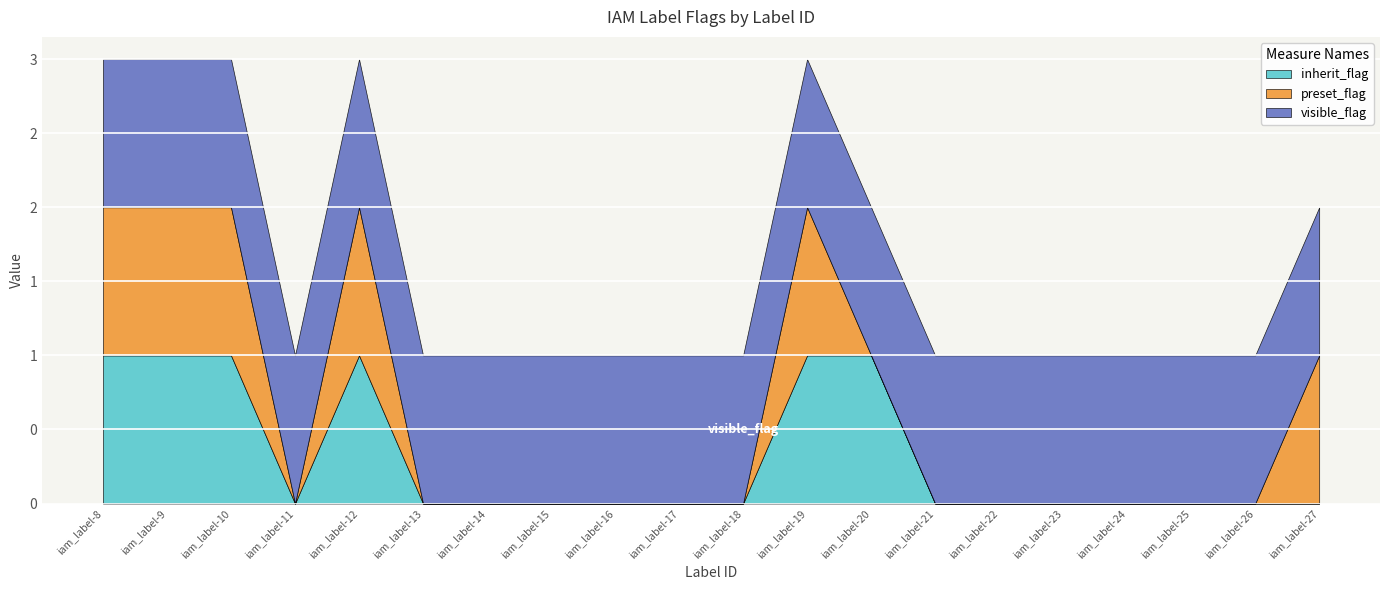

The visible_flag series shows 1 at iam_label-14. True or false?

True